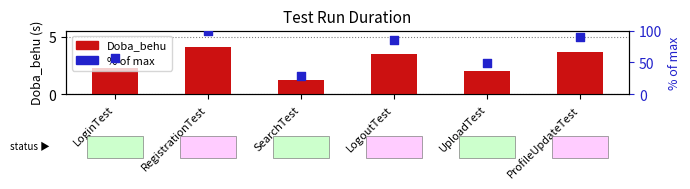

Which series has the largest total across all categories?

% of max